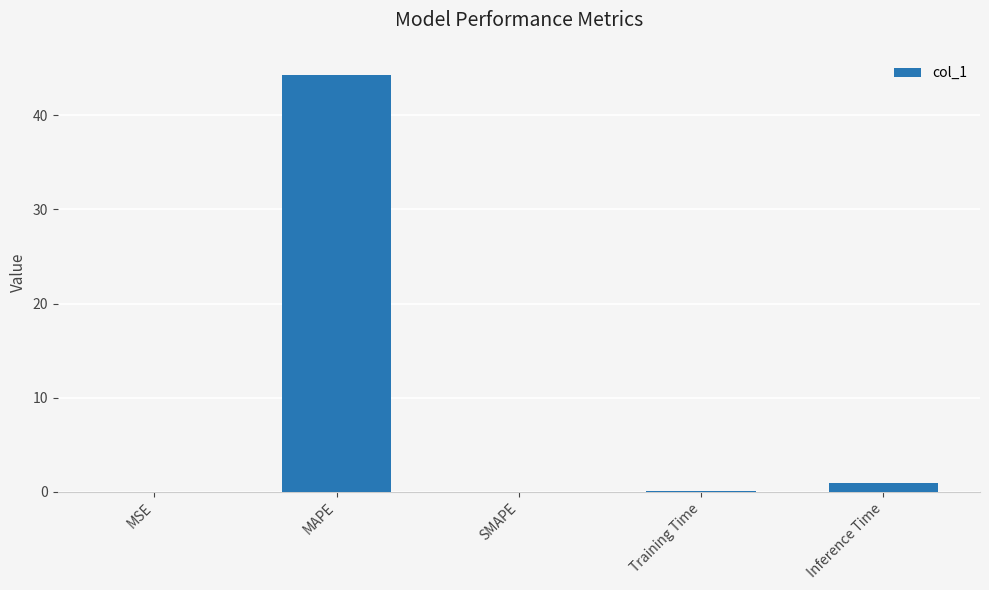

What is the approximate value at Training Time?

0.1